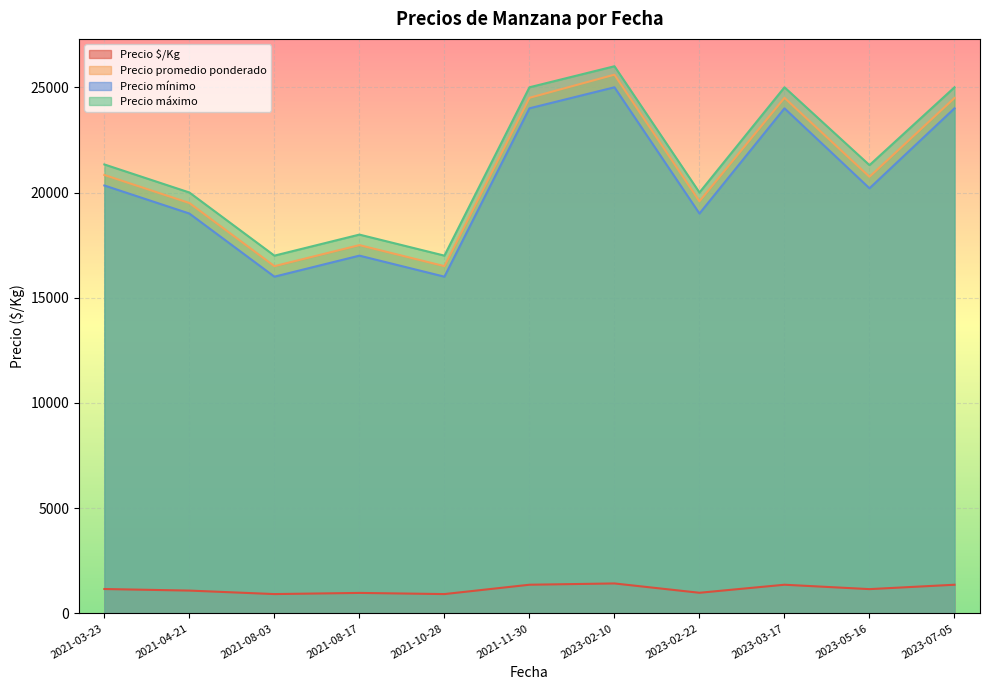

What is the lowest value of the Precio máximo series?

17000.0